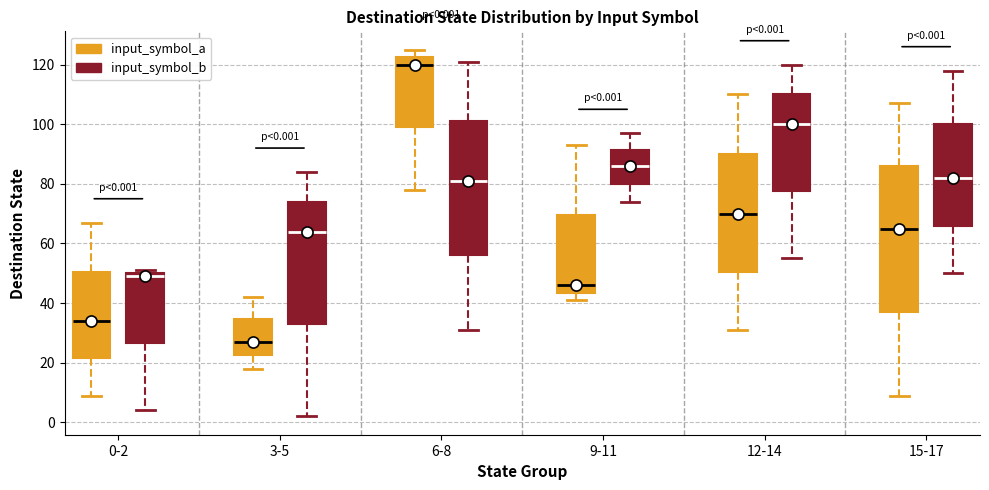

Which box's median line is the lowest?

3-5 (input_symbol_a)